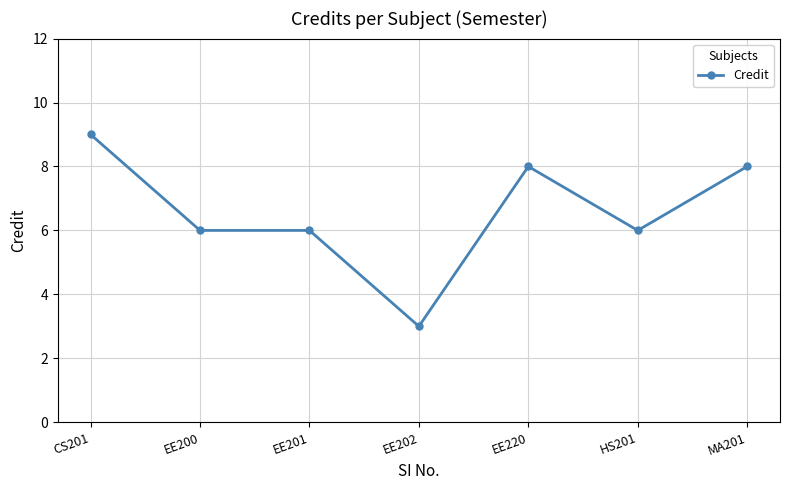

What is the approximate value at EE220?

8